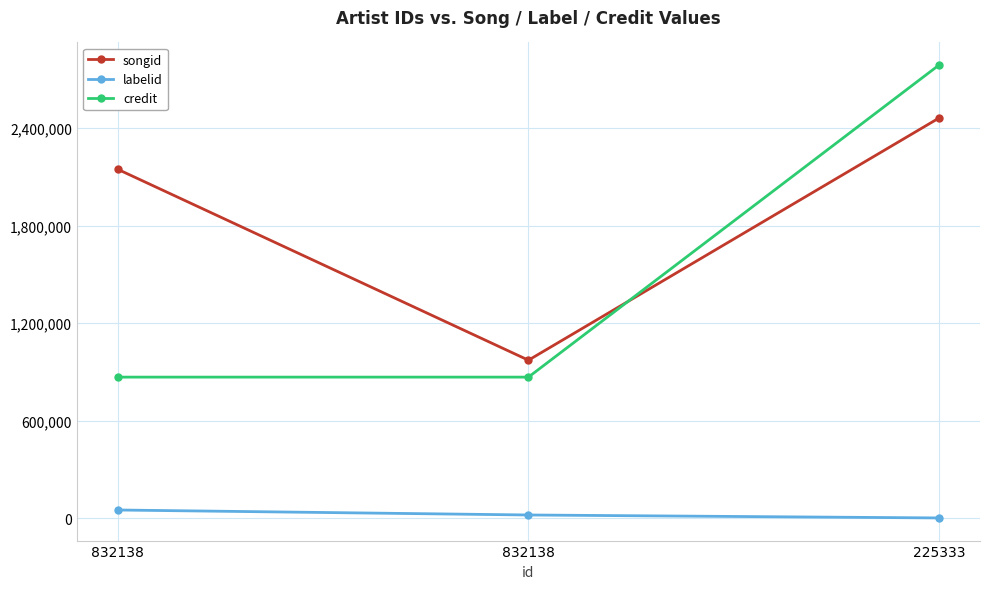

Reading left to right, extract all data points from this chart.

songid: 832138=2145723	832138=972571	225333=2461191
labelid: 832138=51667	832138=21023	225333=2847
credit: 832138=868546	832138=868546	225333=2786797